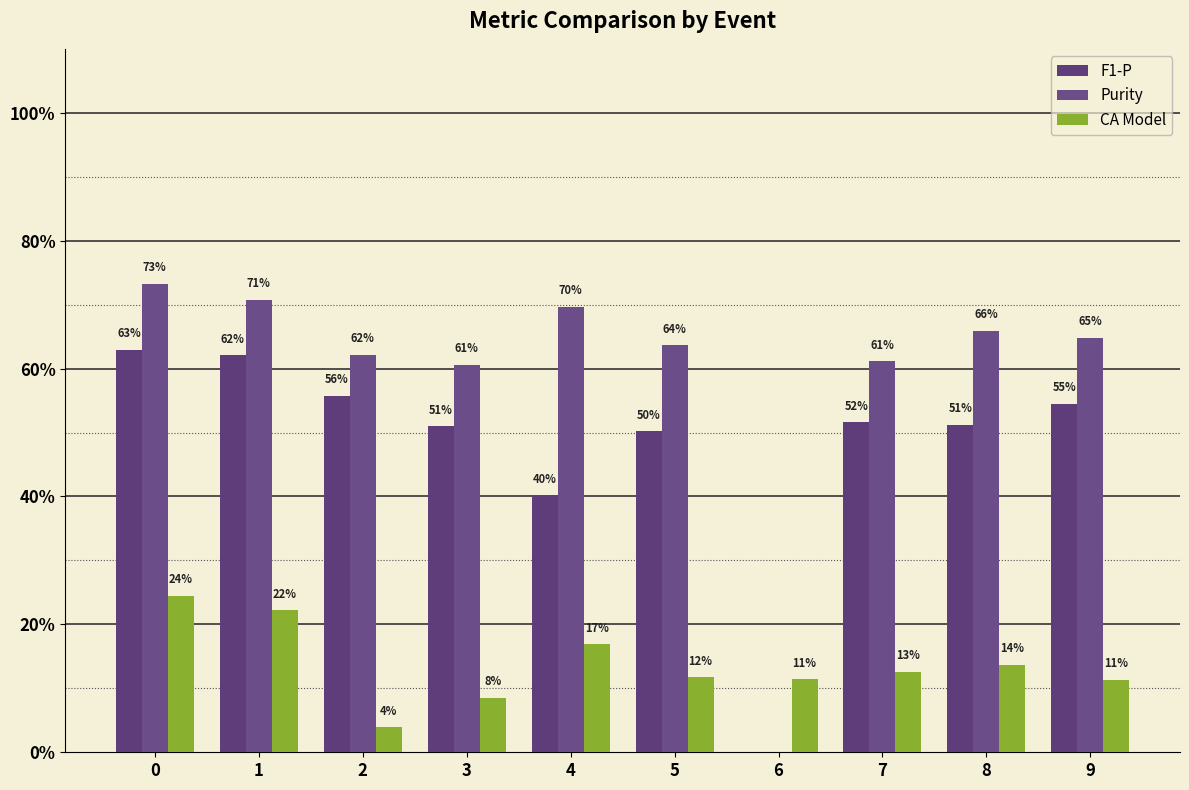

What is the difference between the highest and lowest values at 9?

0.5